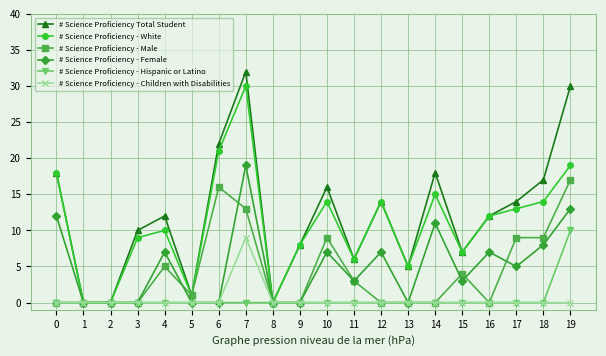

Which series changed the most between 5 and 19?

# Science Proficiency Total Student